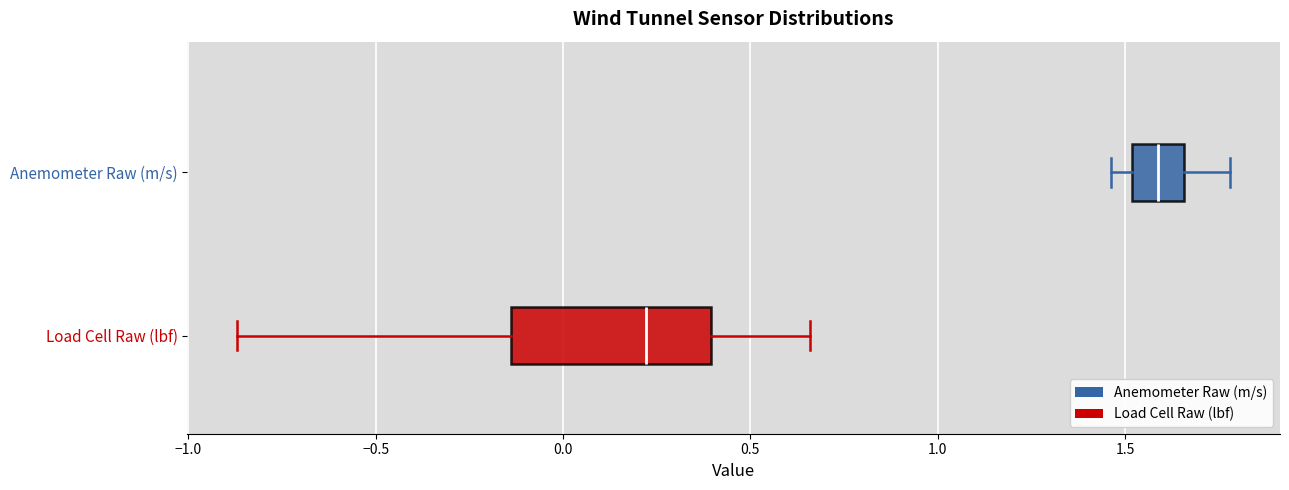

Which box has the furthest to the right median line?

Anemometer Raw (m/s)